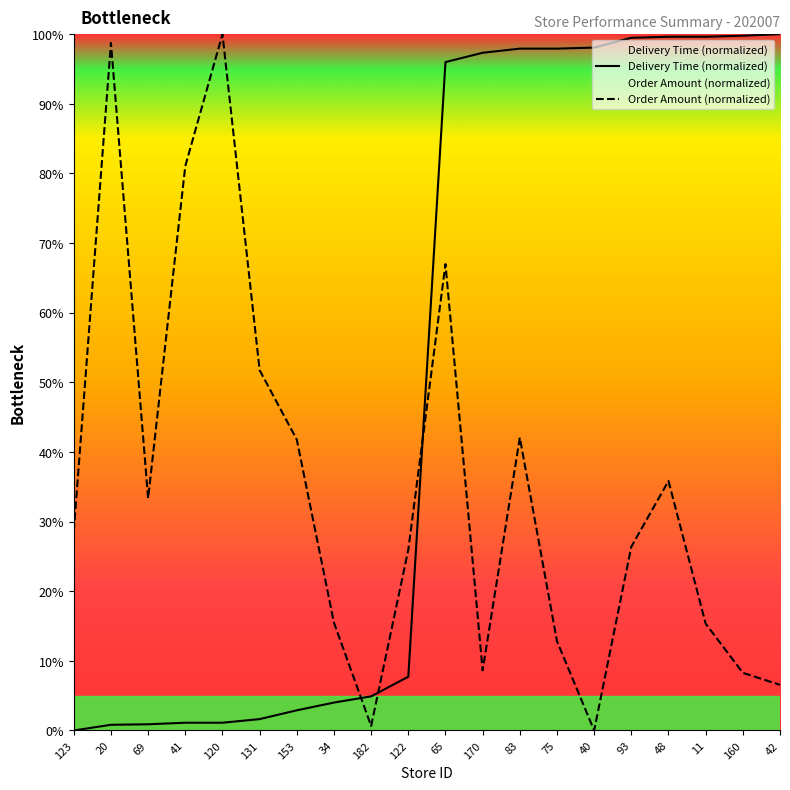

What is the difference between the second highest and second lowest values in the delta series?

99.0